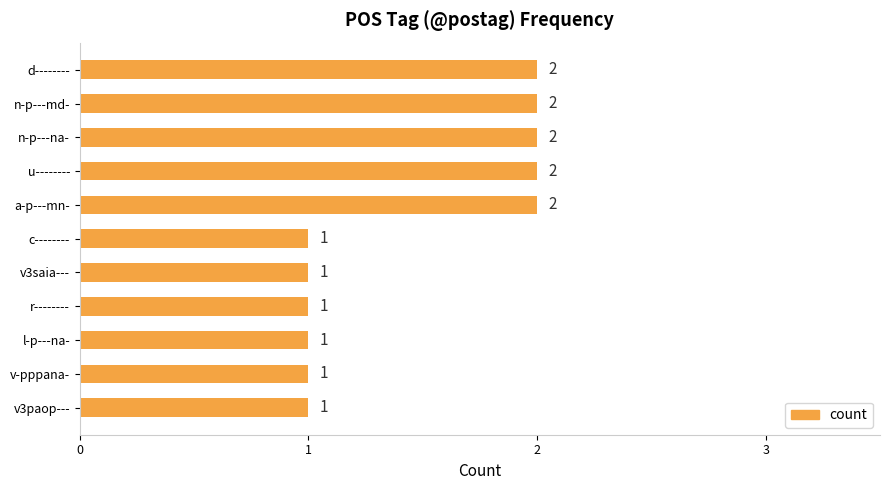

What is the maximum value shown in the chart?

2